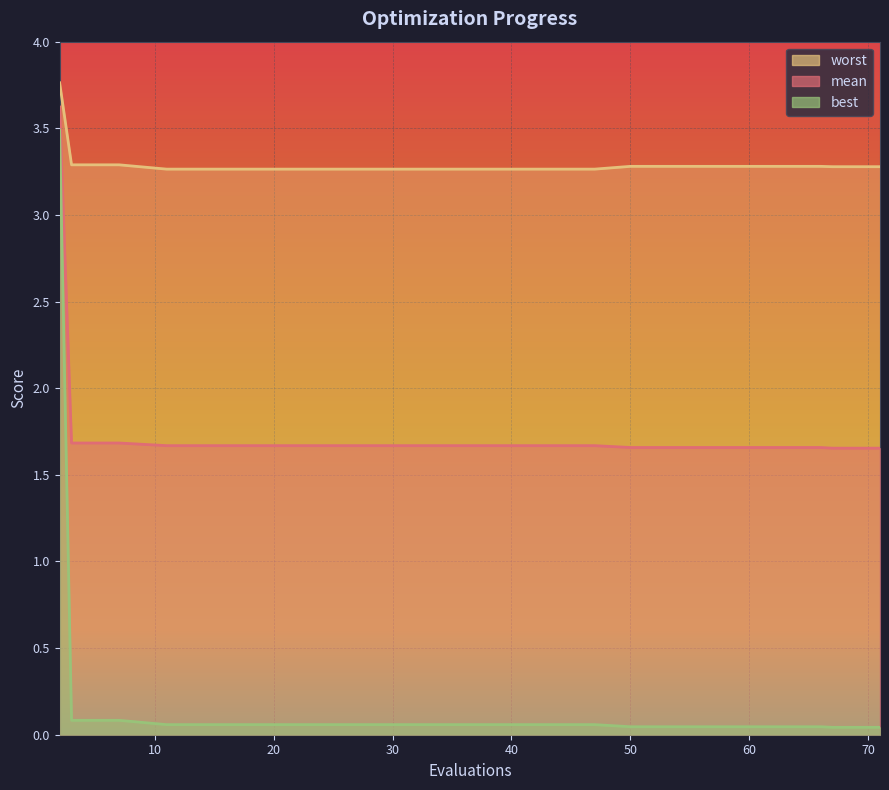

True or false: worst and mean cross at least once.

False